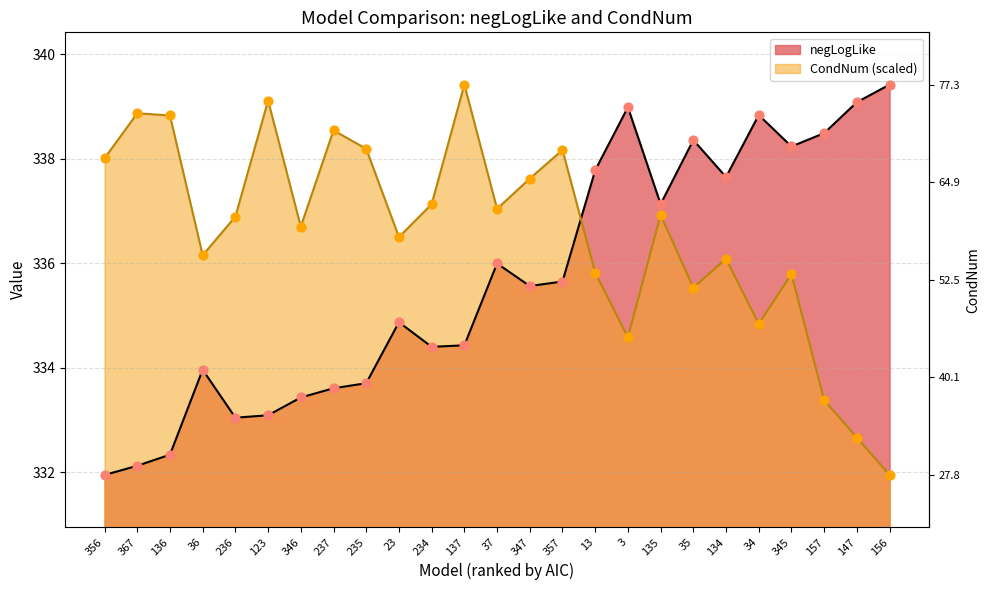

Which series reaches the minimum Y coordinate?

negLogLike